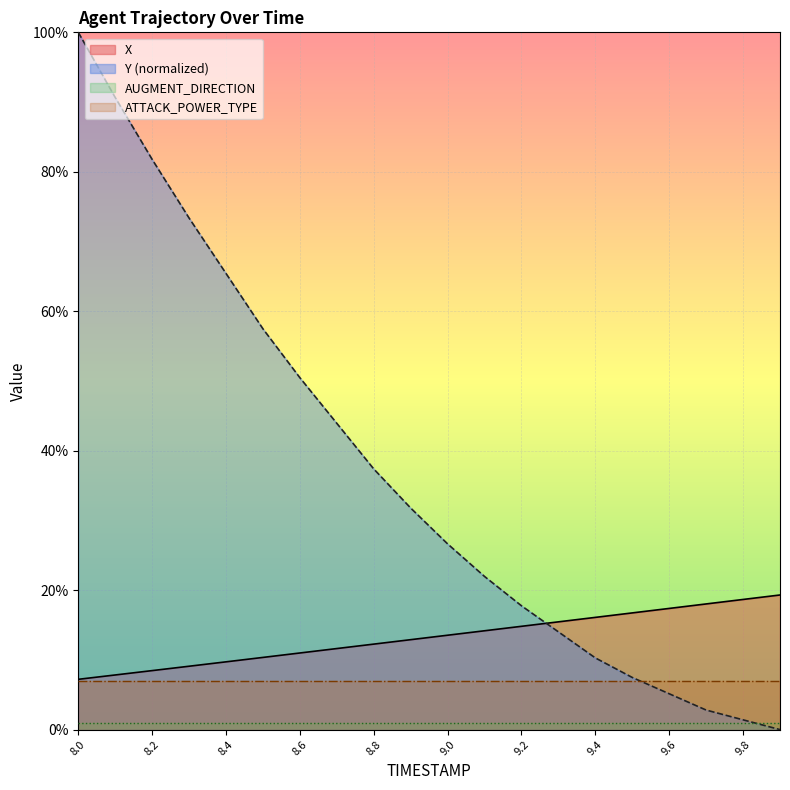

How many intersections are there between Y_offset and X?

1